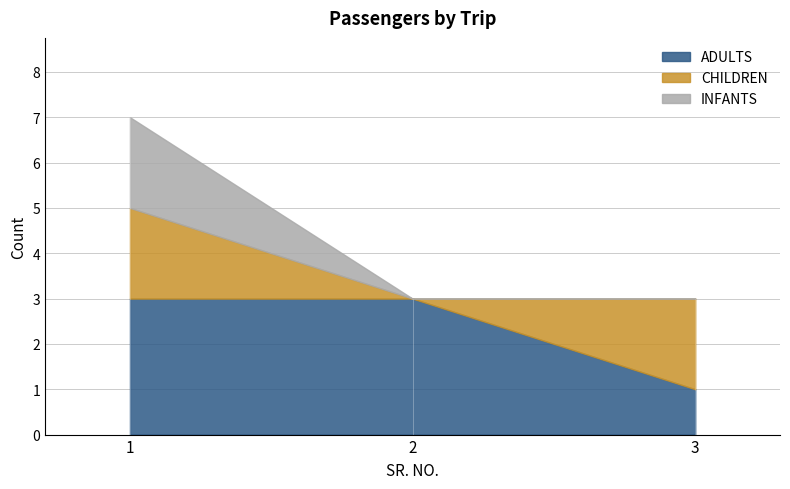

Reading right to left, transcribe all the data shown in this chart.

ADULTS: 1	3	3
CHILDREN: 2	0	2
INFANTS: 0	0	2